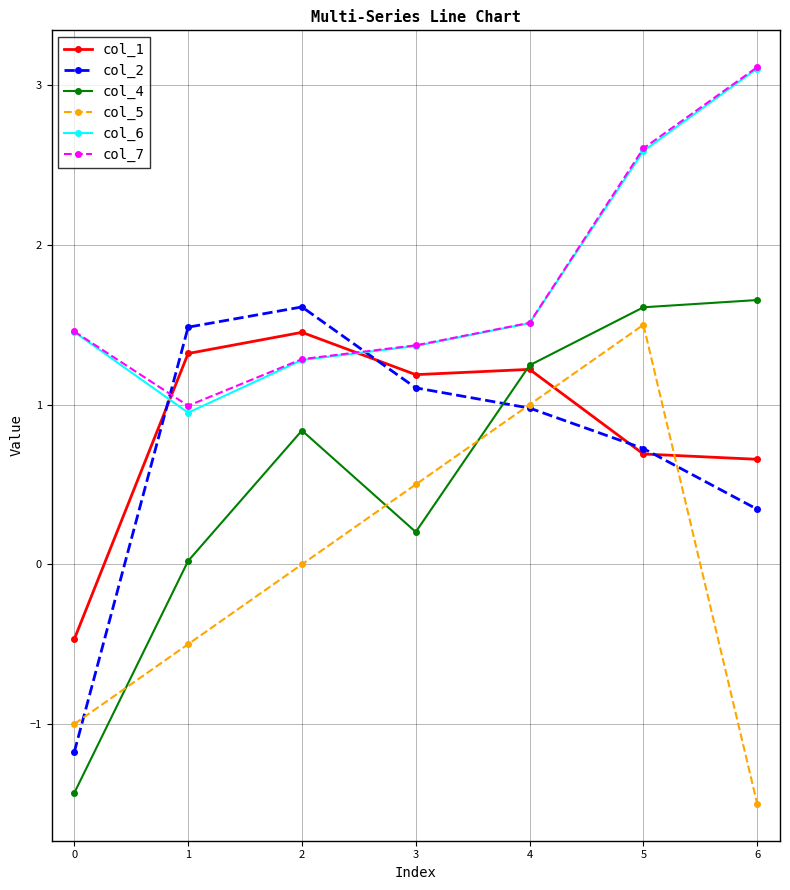

What is the average value of the col_6 series?

1.8